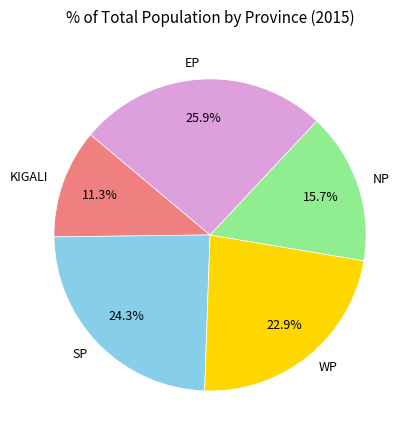

To the nearest percent, what portion does KIGALI represent?

11%